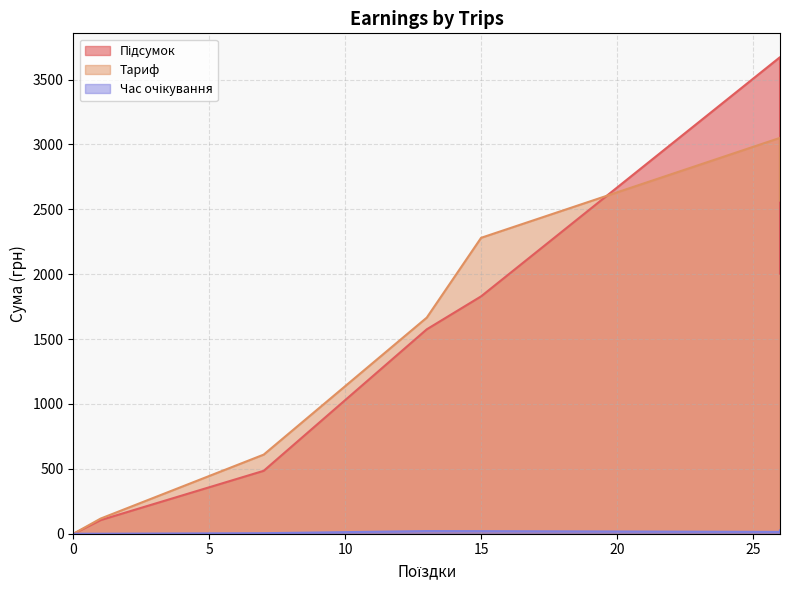

Read the Час очікування value at 26.

14.0